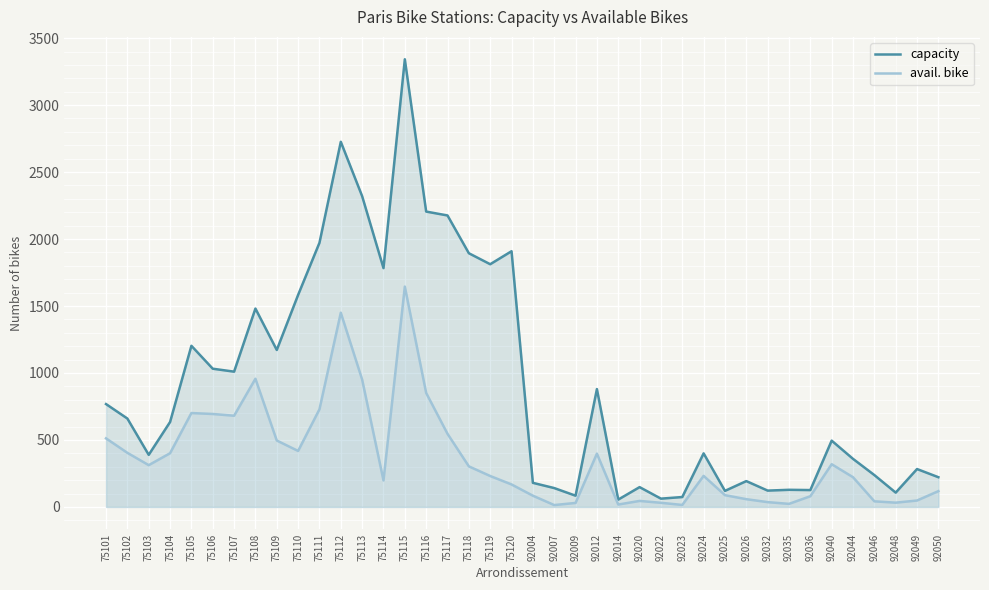

True or false: avail. bike has a value of 23 at 92035.

True